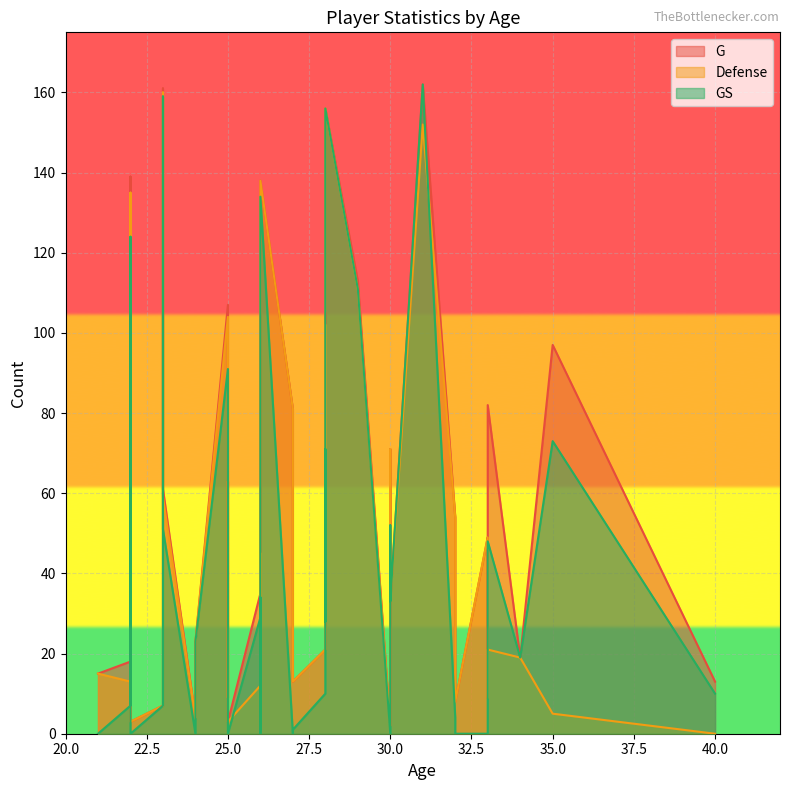

How many data points in Defense are less than 24?

20